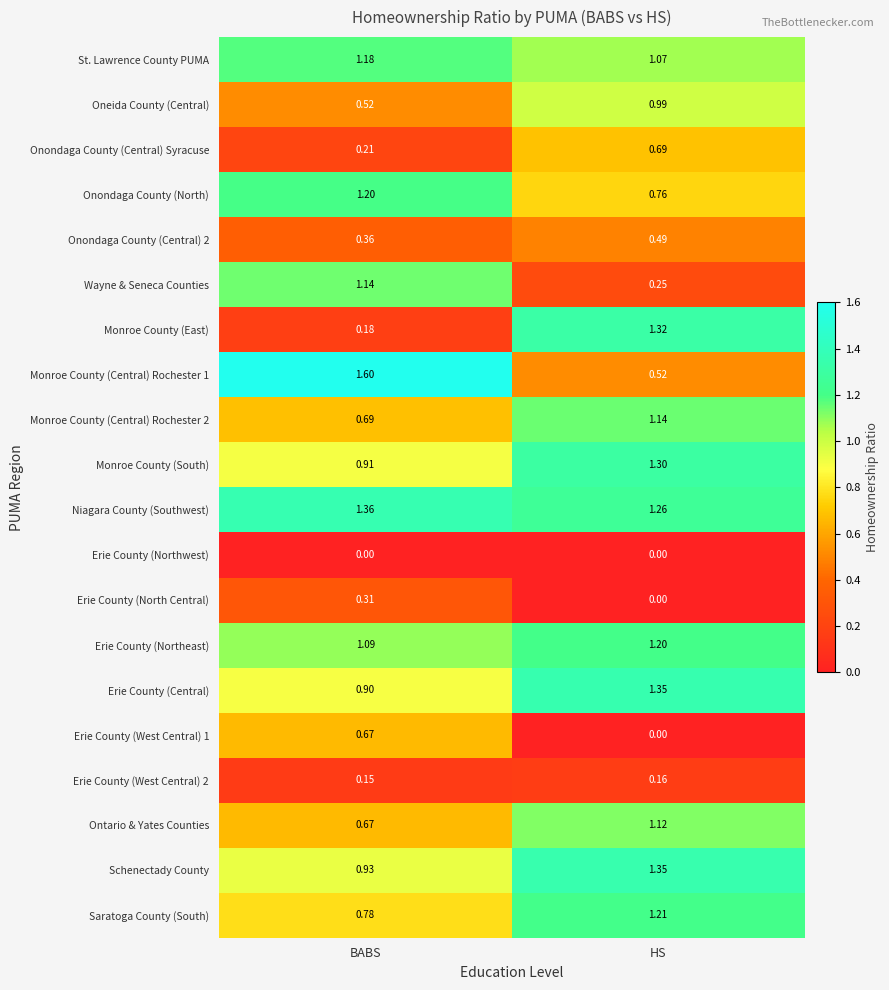

Which series has the widest spread of values?

Monroe County (East)